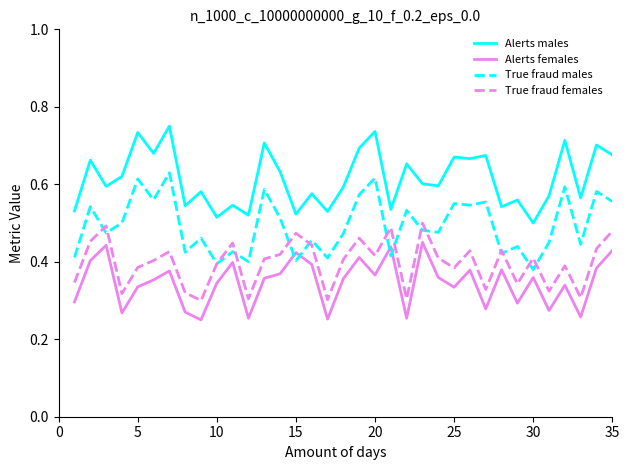

Which series has the largest total across all categories?

Alerts males